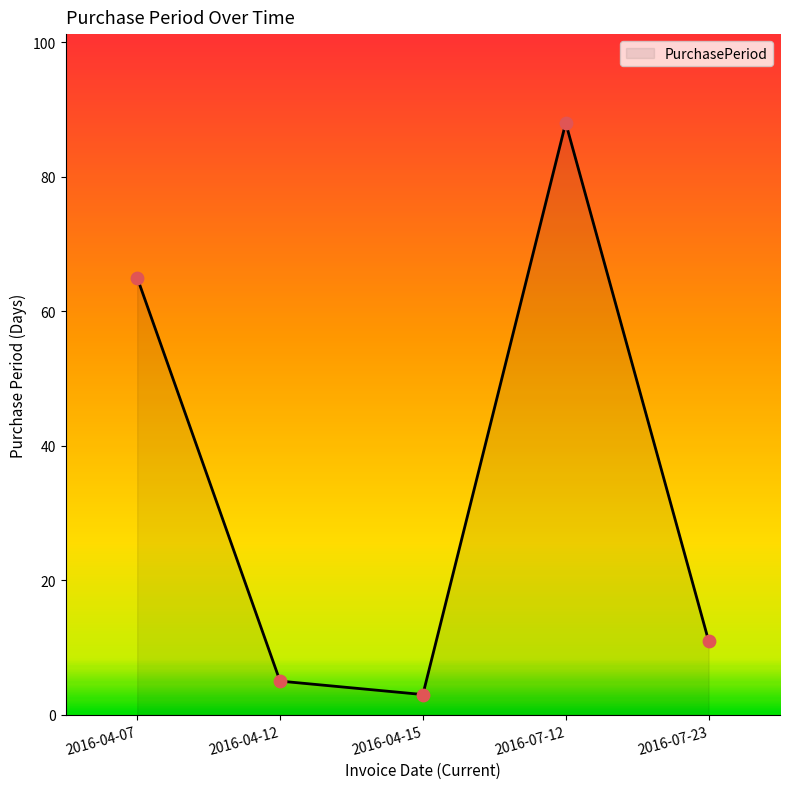

What is the change in value from 2016-04-07 to 2016-07-12?

+23